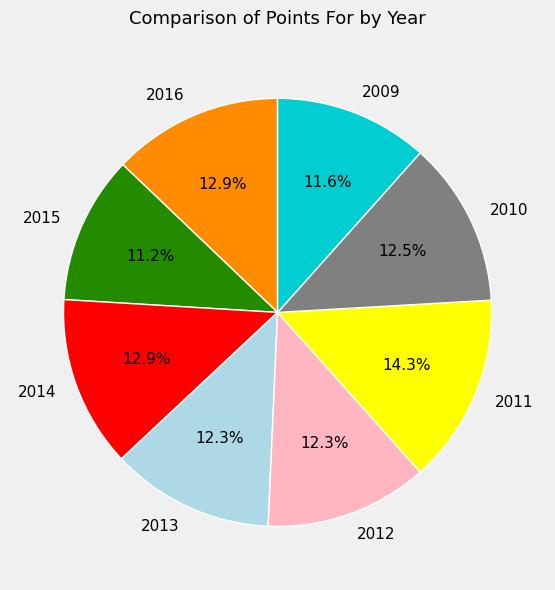

To the nearest percent, what is the combined percentage of 2016 and 2013?

25%